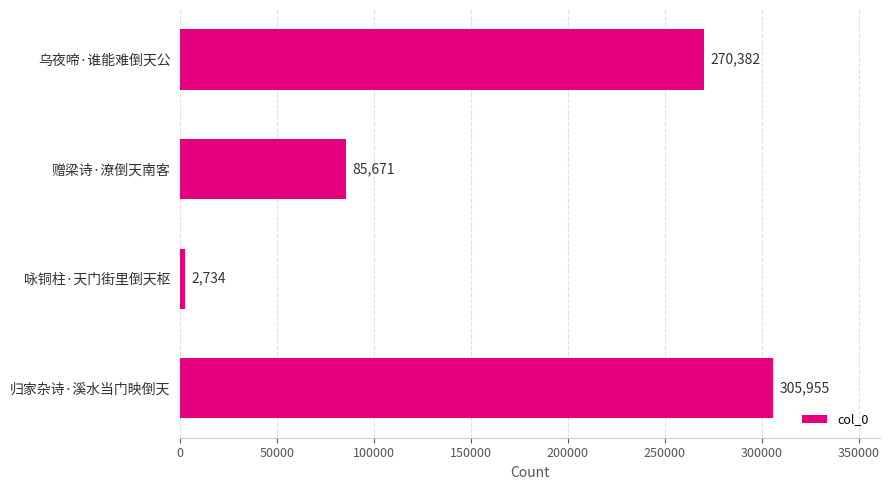

List the labels in order of value, smallest first.

咏铜柱·天门街里倒天枢, 赠梁诗·潦倒天南客, 乌夜啼·谁能难倒天公, 归家杂诗·溪水当门映倒天